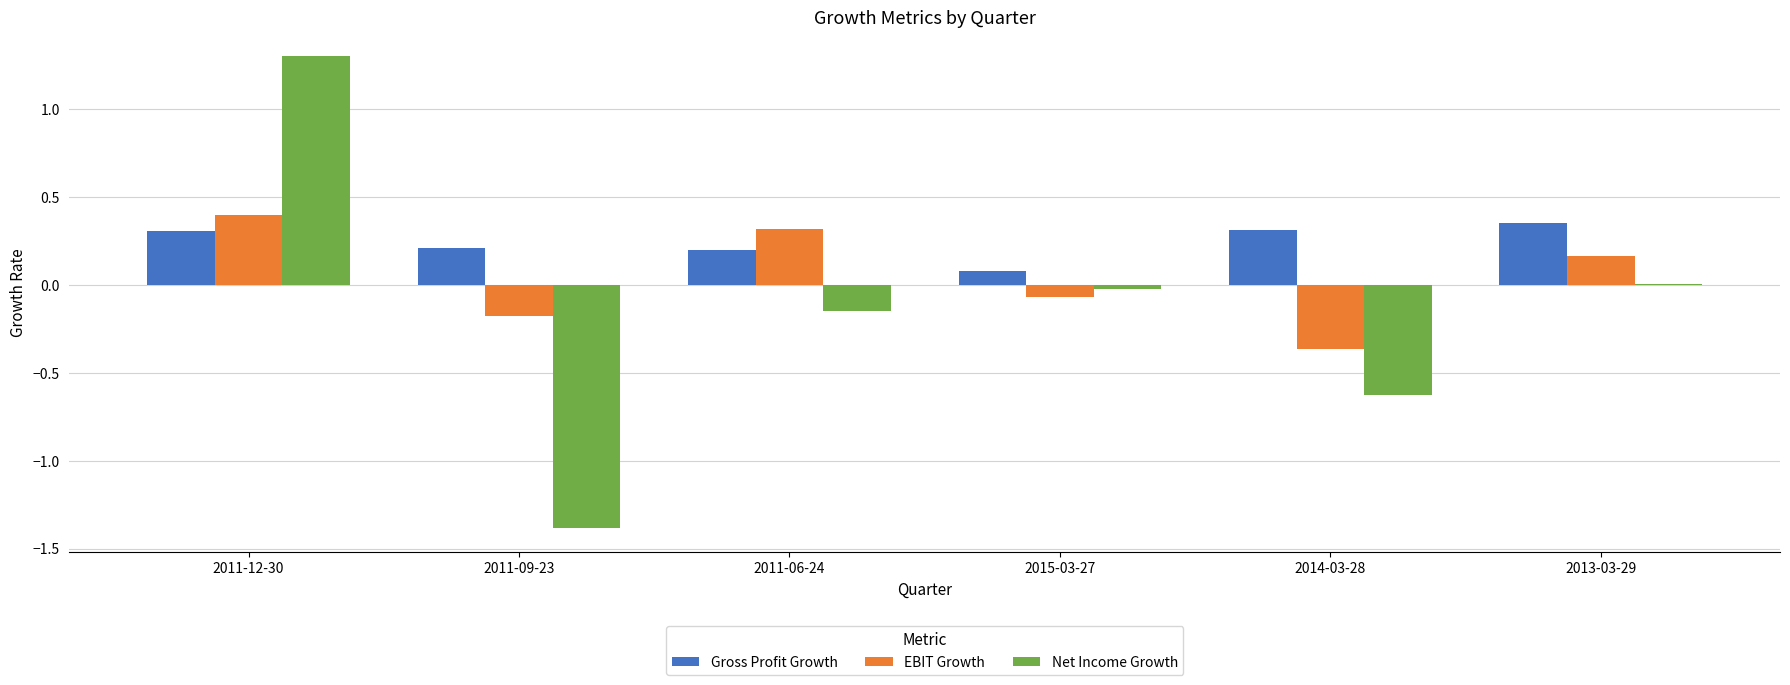

Is the value of Gross Profit Growth at 2011-09-23 greater than the value of EBIT Growth at 2015-03-27?

Yes